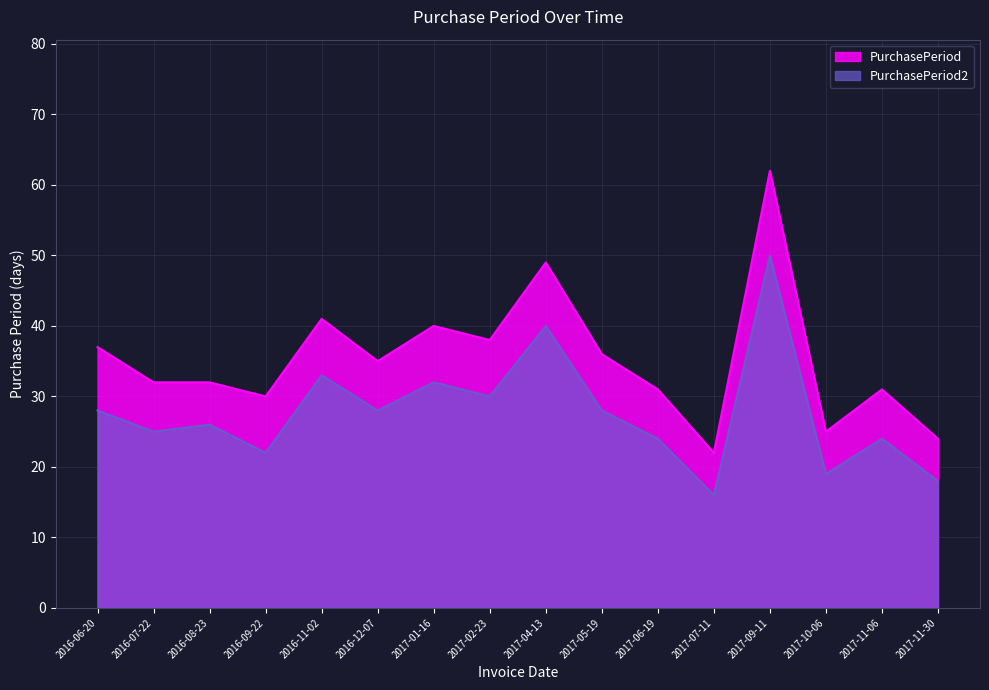

What is the sum of the PurchasePeriod2 values at 2017-05-19 and 2016-09-22?

50